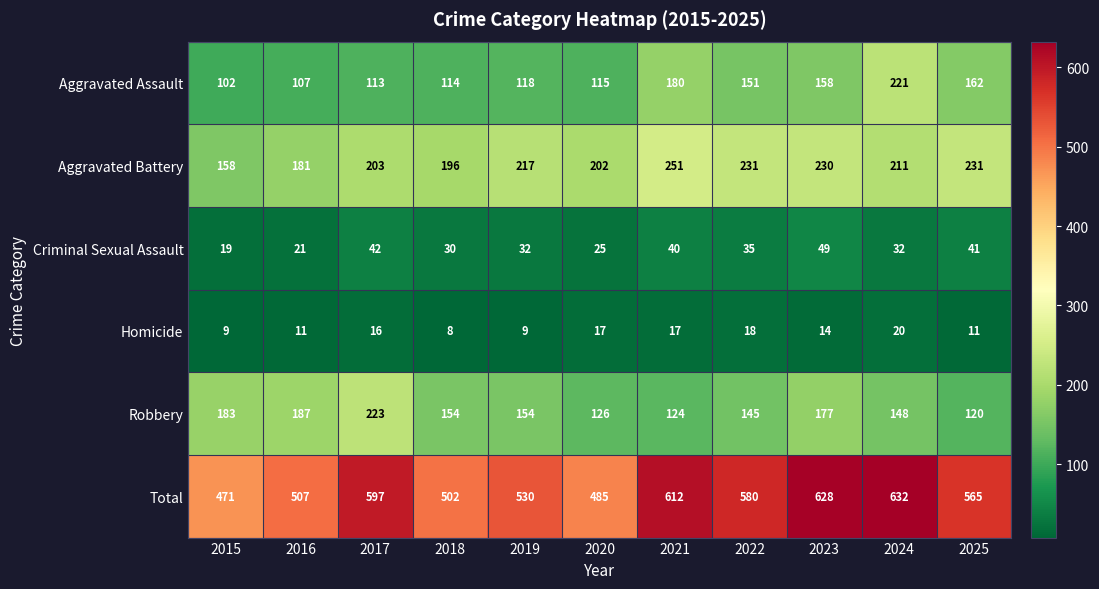

What is the average value of the Aggravated Battery series?

210